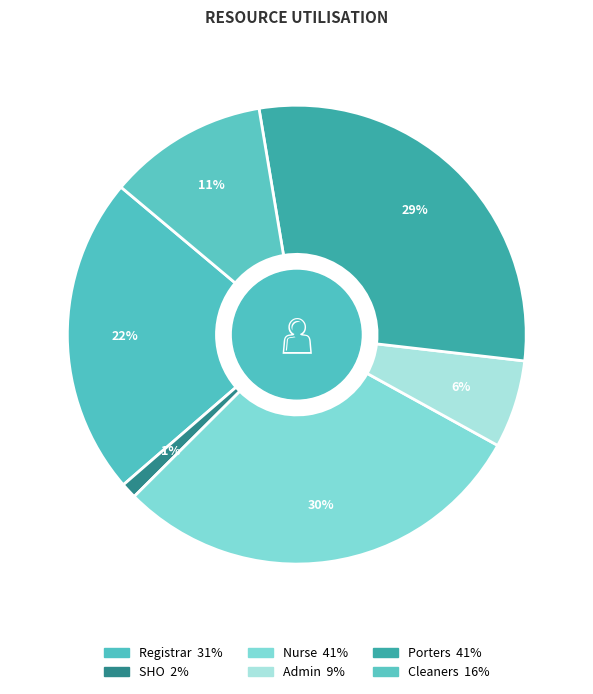

Does Cleaners represent more than half of the total?

No